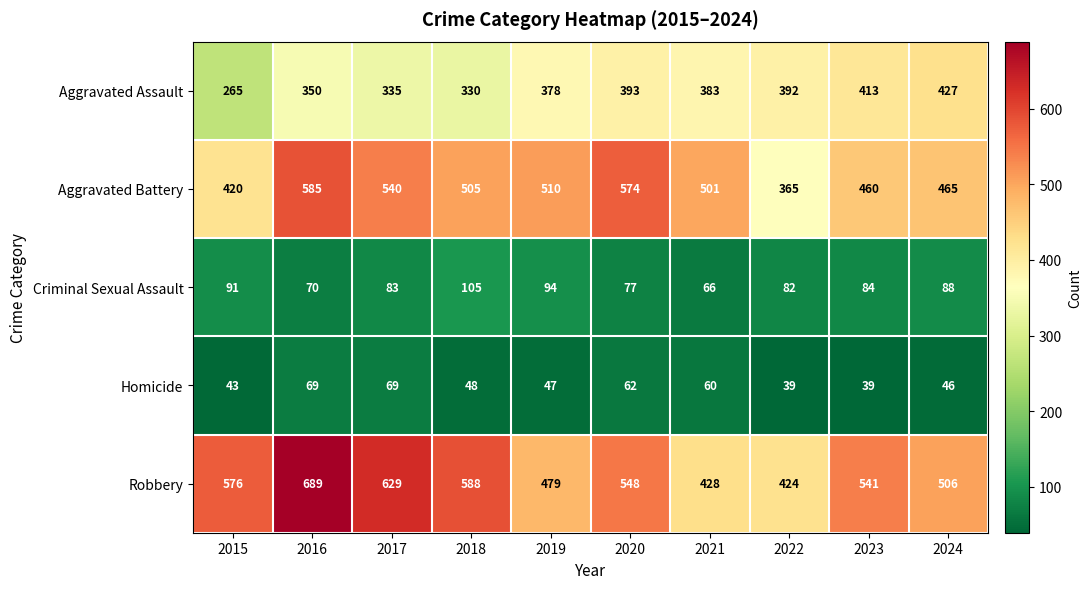

The value of Aggravated Assault at 2024 is 118. True or false?

False